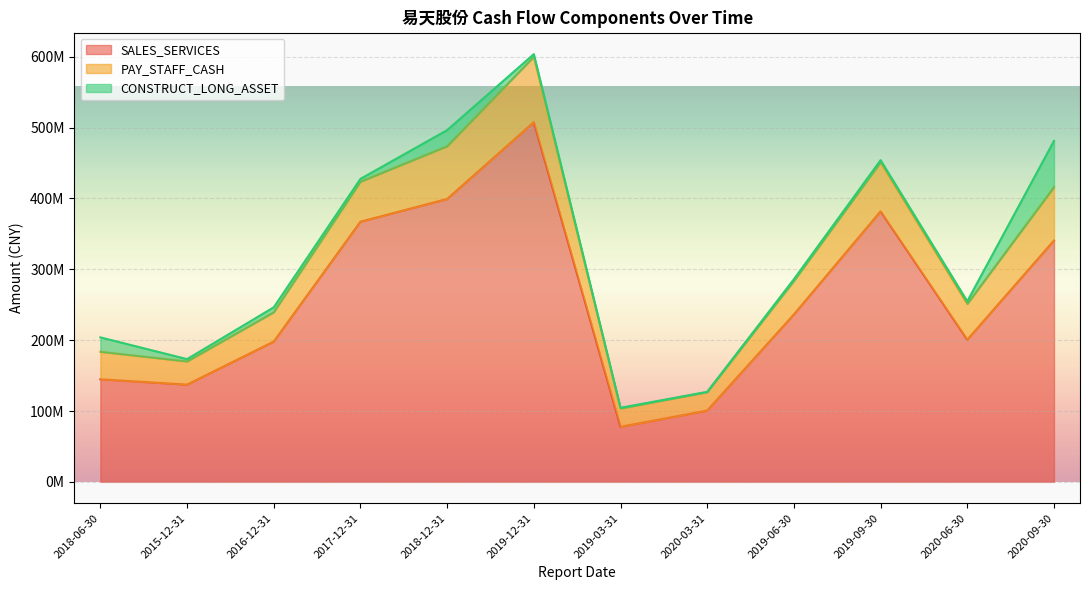

What is the value of the PAY_STAFF_CASH point at the 11th from the left?

254962386.0